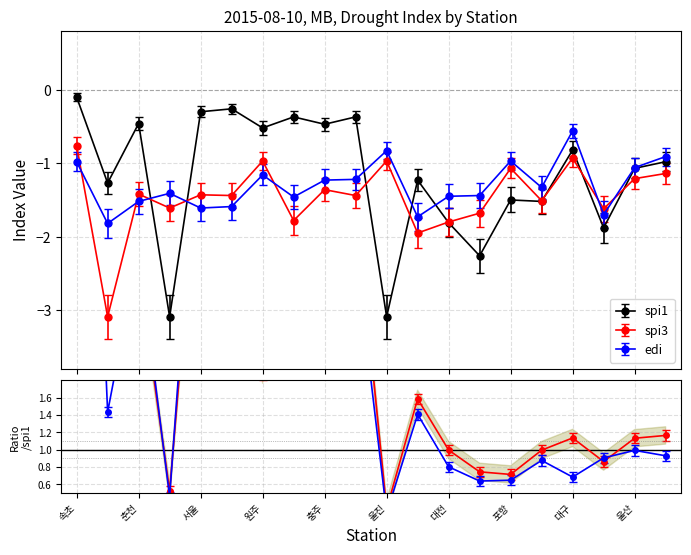

What is the difference between the highest and lowest values at 대관령?

1.8